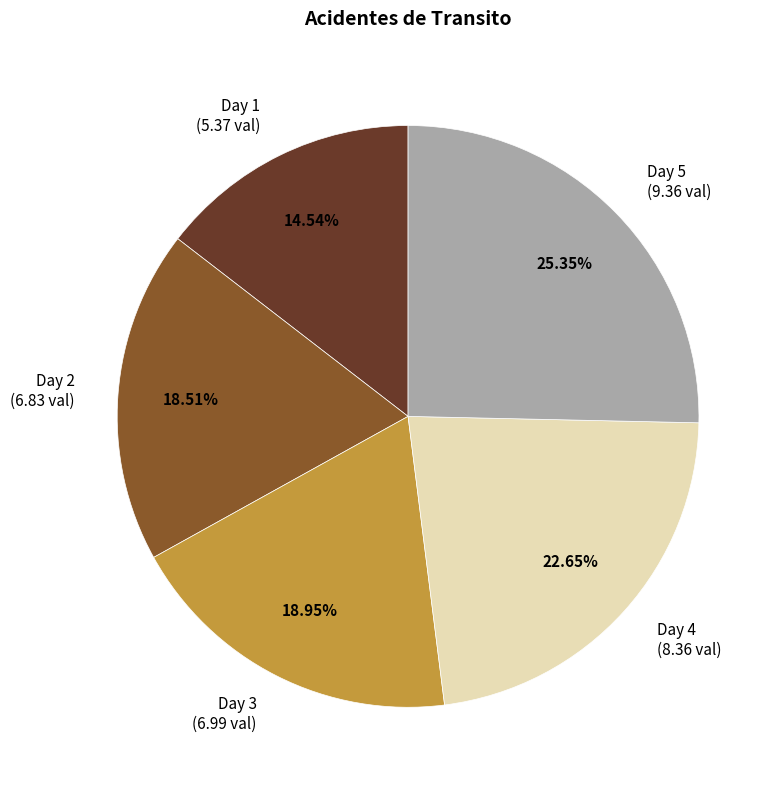

Approximately how many times larger is the value at Day 4 (8.36 val) compared to Day 5 (9.36 val)?

0.9